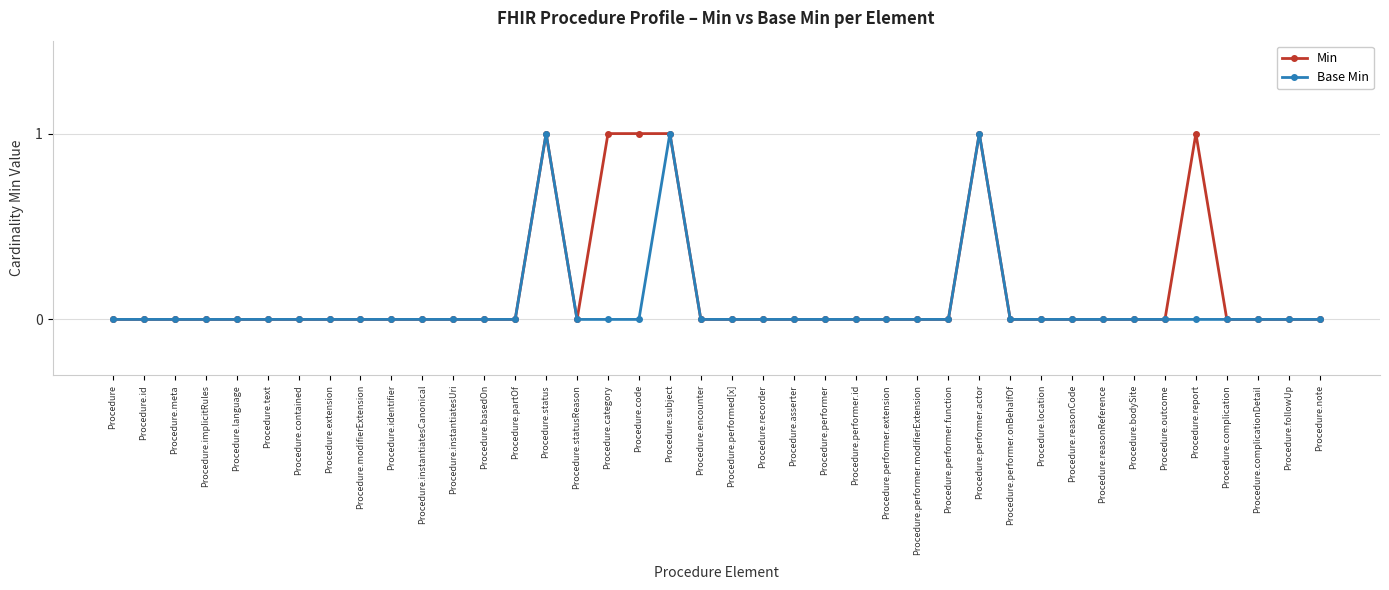

Rank the series by their average value, from highest to lowest.

Min, Base Min